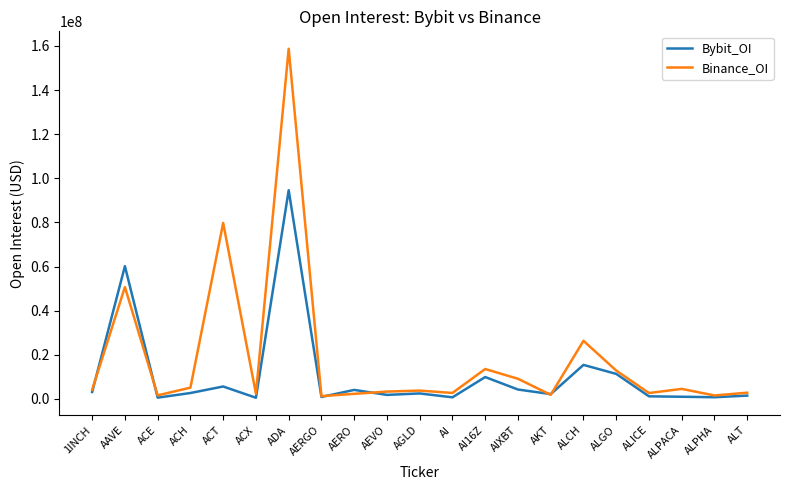

At which label is Bybit_OI closest to 47538781?

AAVE